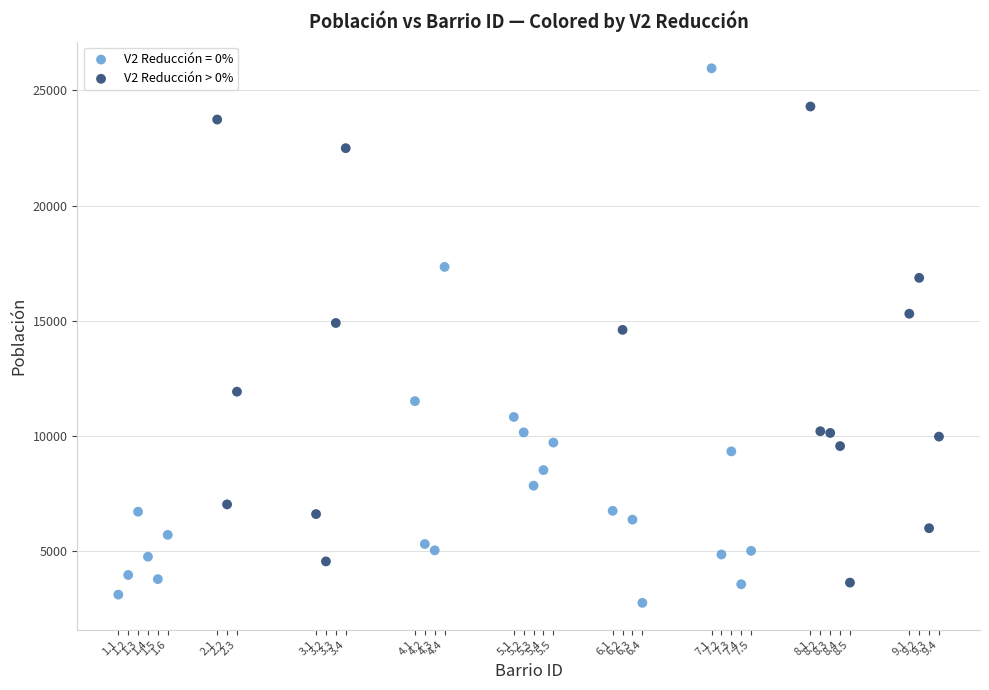

Which series has the largest Y range (max minus min)?

V2 Reducción = 0%